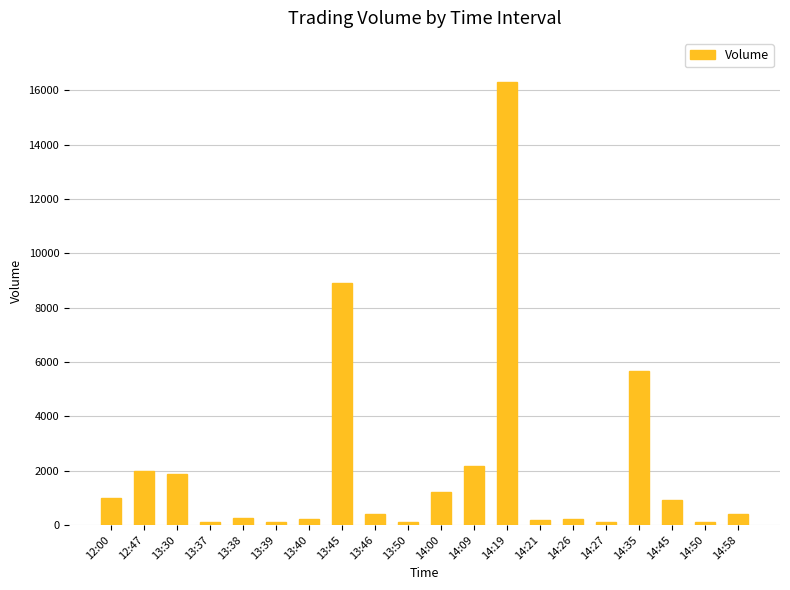

What is the label of the 5th bar from the left?

13:38